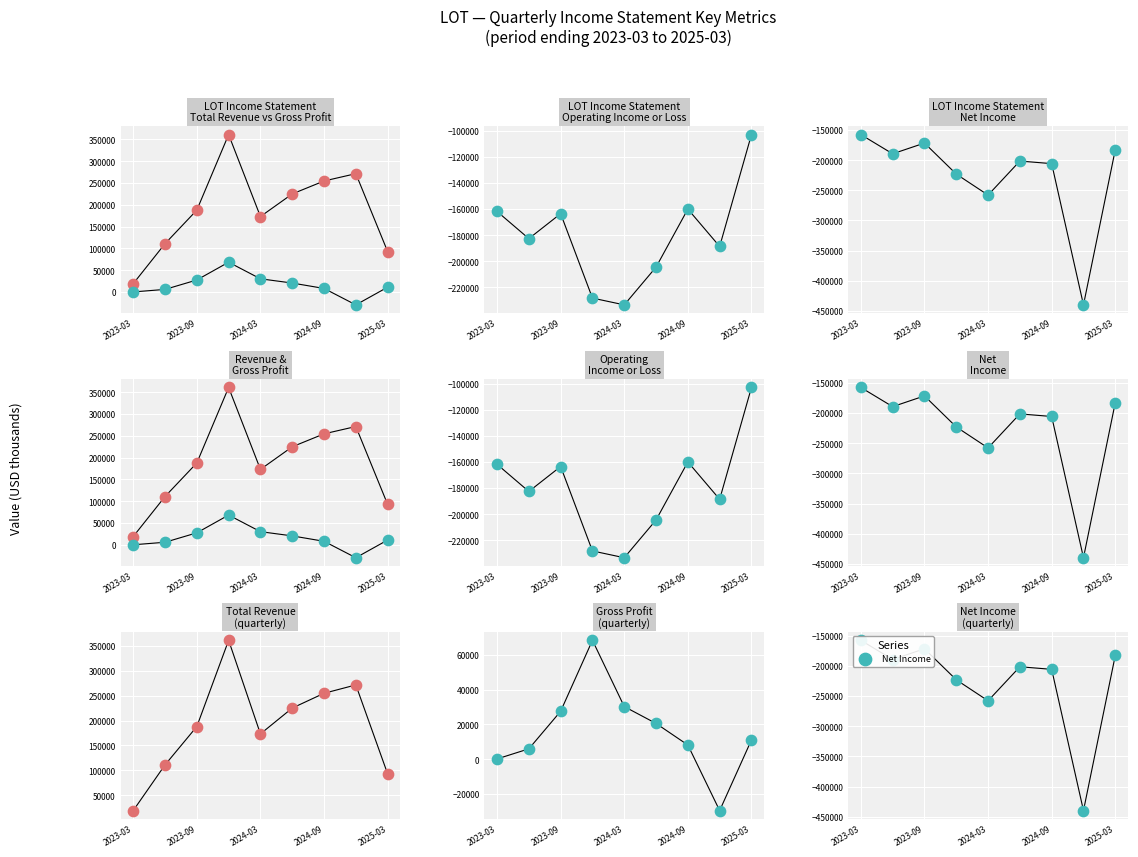

Is the value of Net Income at 2023-03 greater than the value of Total Revenue at 2025-03?

No